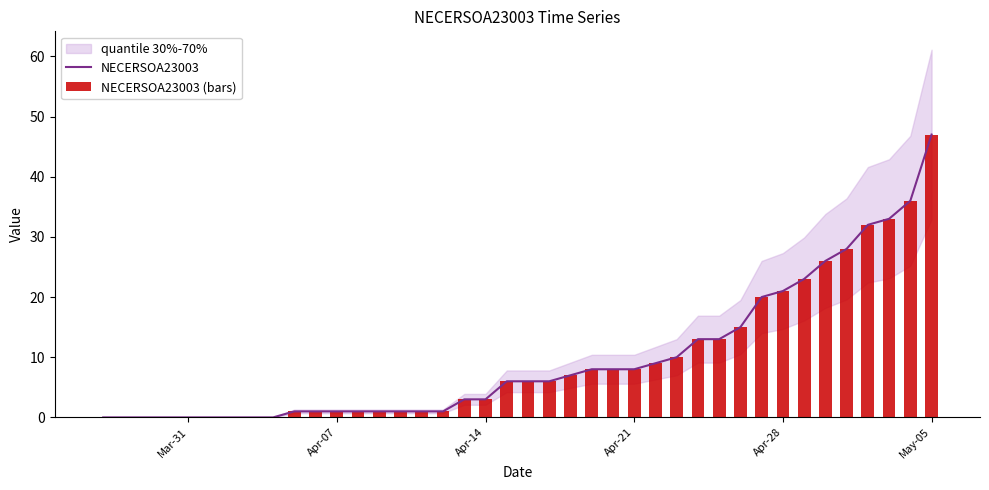

Which series has the largest total across all categories?

NECERSOA23003